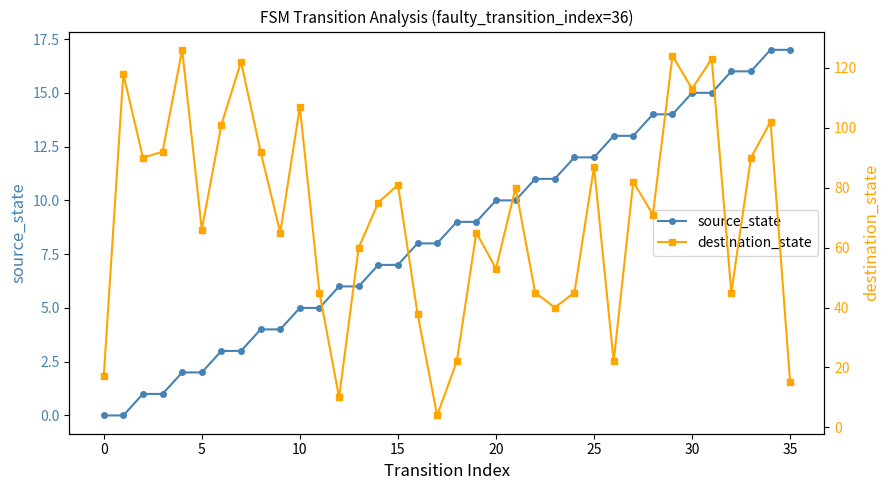

What is the highest value of the source_state series?

17